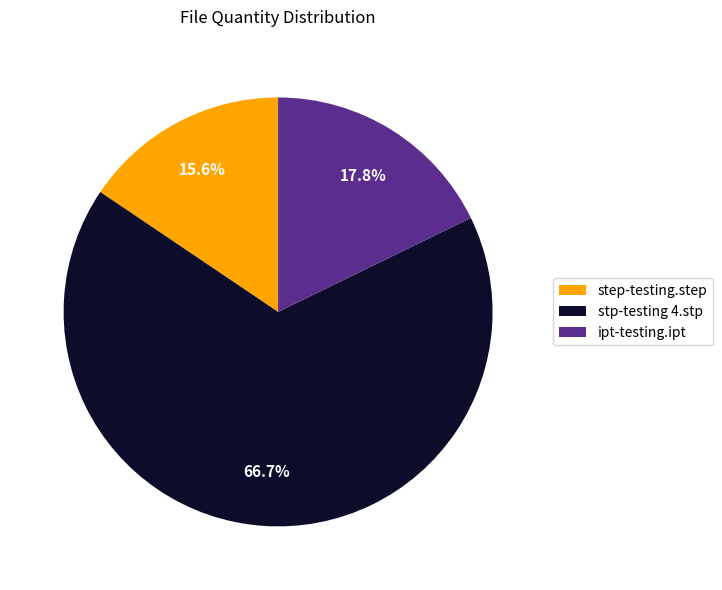

Rank the categories by value from lowest to highest.

step-testing.step, ipt-testing.ipt, stp-testing 4.stp